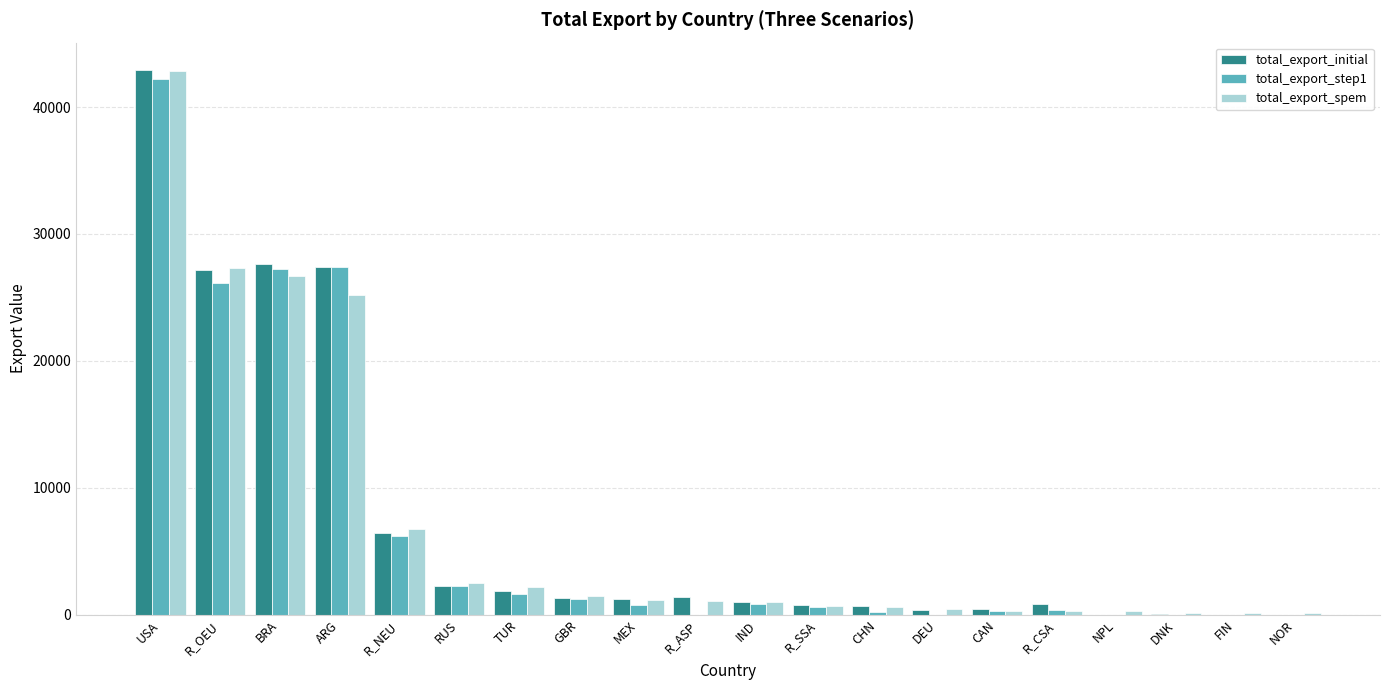

Count the number of categories in the chart.

20